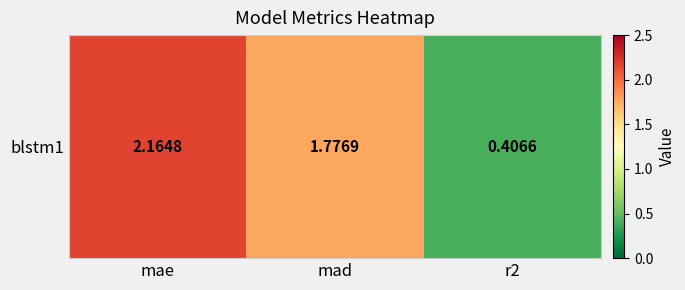

What is the average value?

1.4